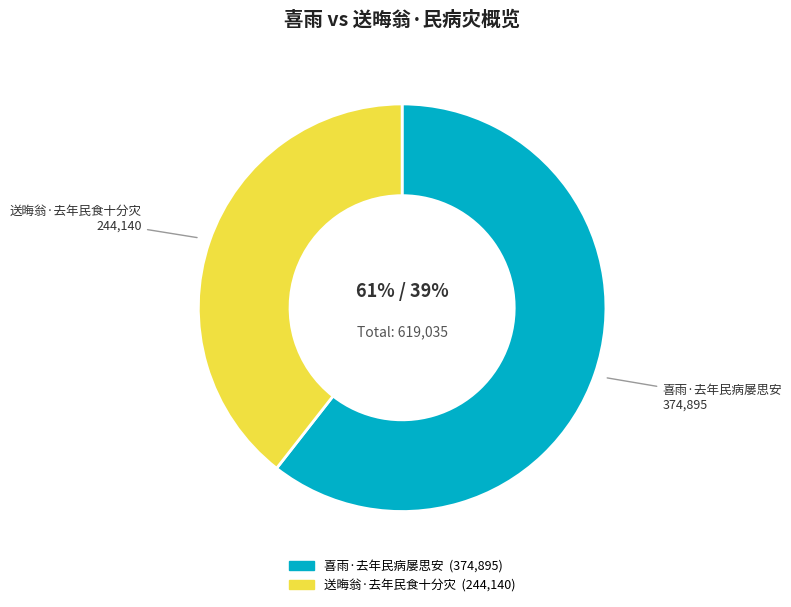

Do 送晦翁·去年民食十分灾 and 喜雨·去年民病屡思安 together represent more than half of the pie?

Yes